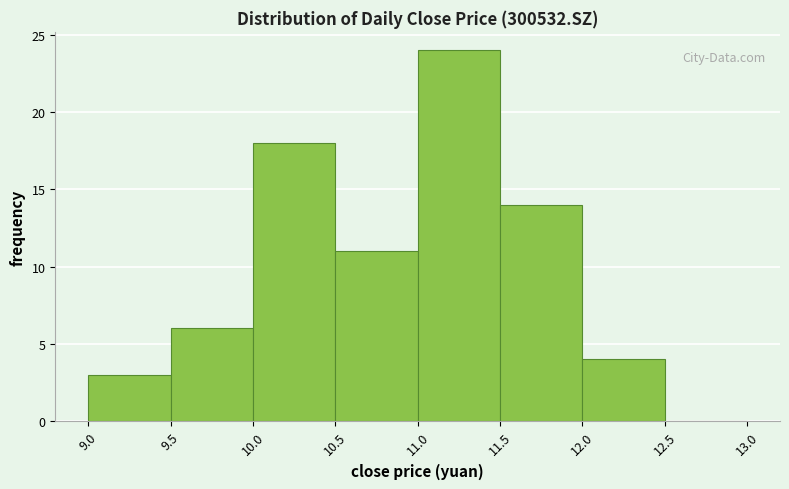

Reading left to right, list every bar in this chart as the range it spans on the x-axis followed by its height. The values are not printed on the chart, so give them approximately, as read against the axis.

9.0 to 9.5: 3
9.5 to 10.0: 6
10.0 to 10.5: 18
10.5 to 11.0: 11
11.0 to 11.5: 24
11.5 to 12.0: 14
12.0 to 12.5: 4
12.5 to 13.0: 0